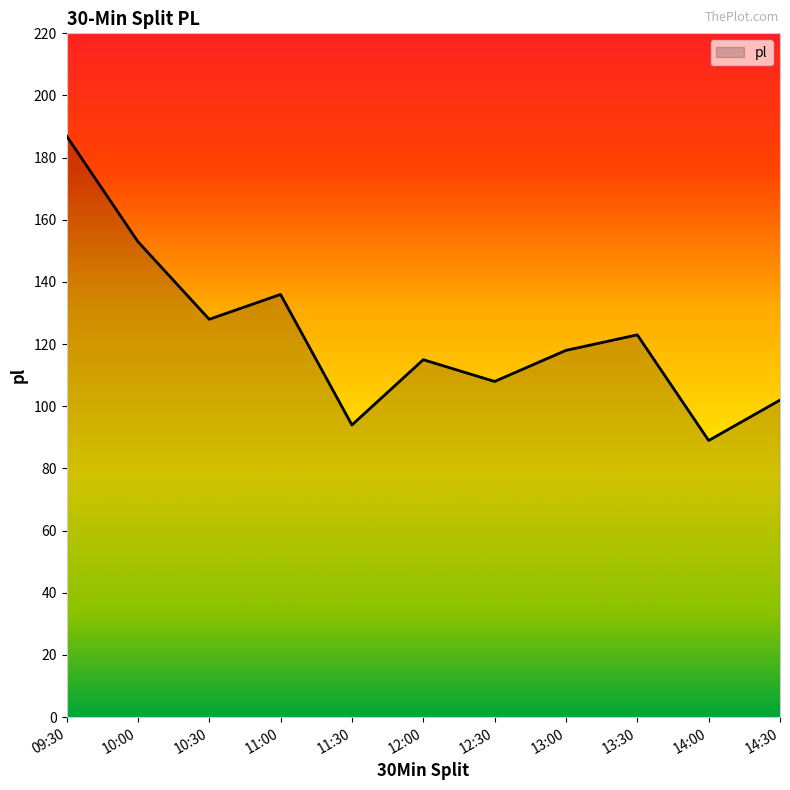

What is the approximate value at 11:30, to the nearest 5?

95